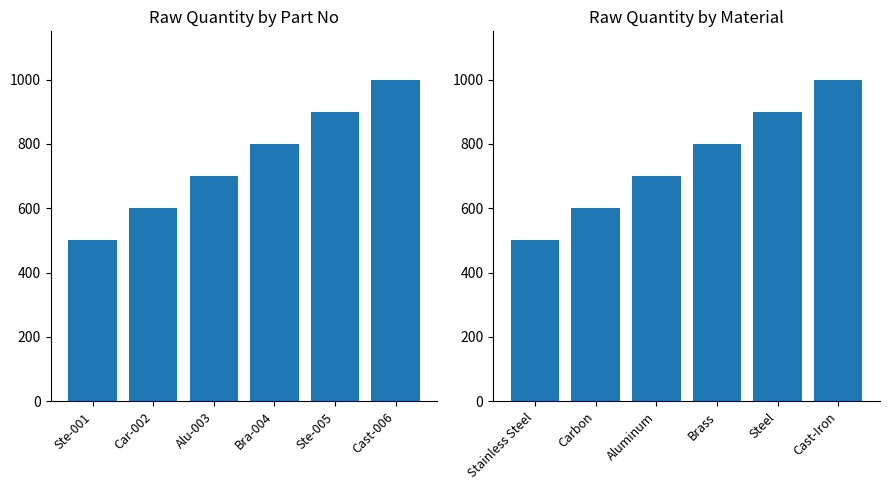

What is the average value?

750